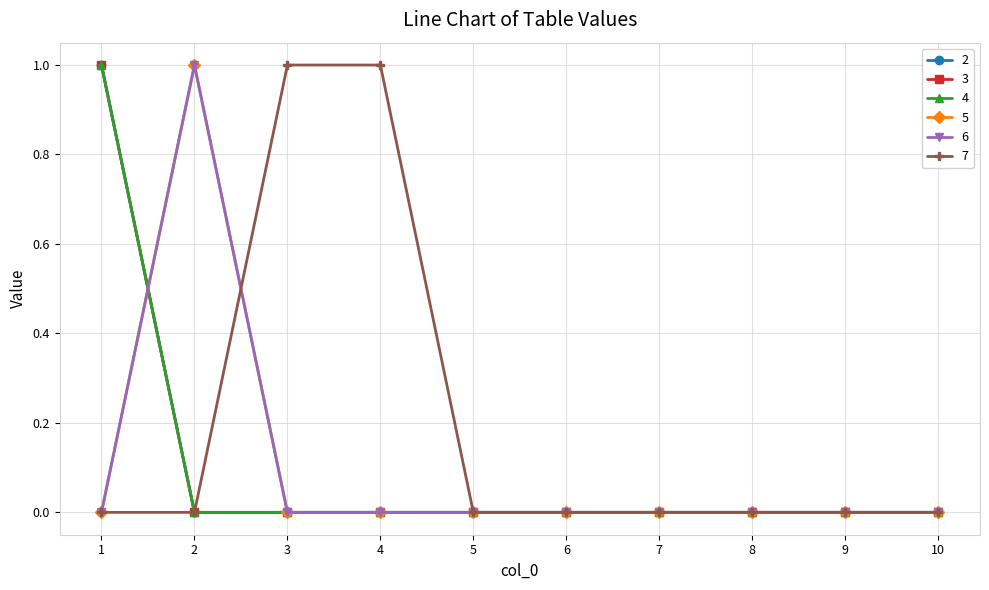

What is the difference between the maximum and minimum values in the 6 series?

1